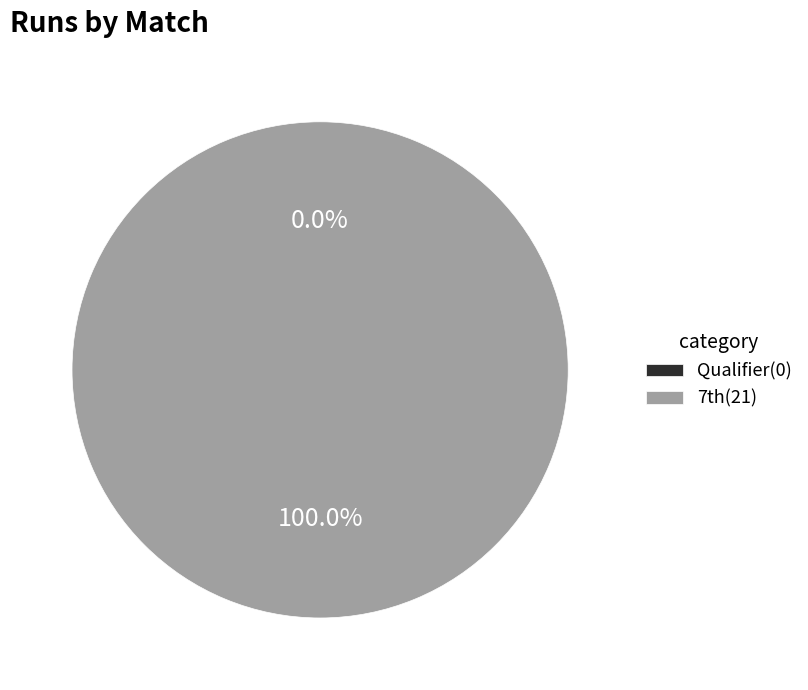

Is there any slice that represents more than half of the pie?

Yes